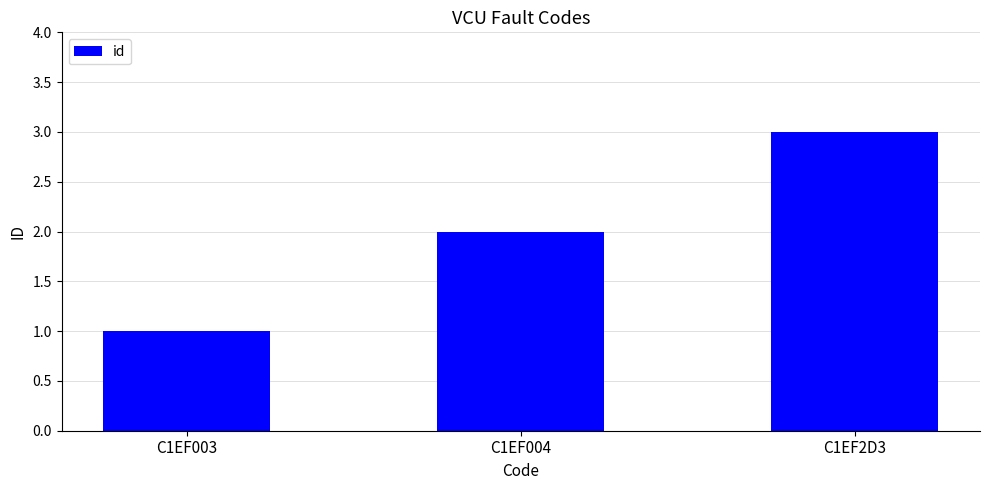

What is the approximate value at C1EF004?

2